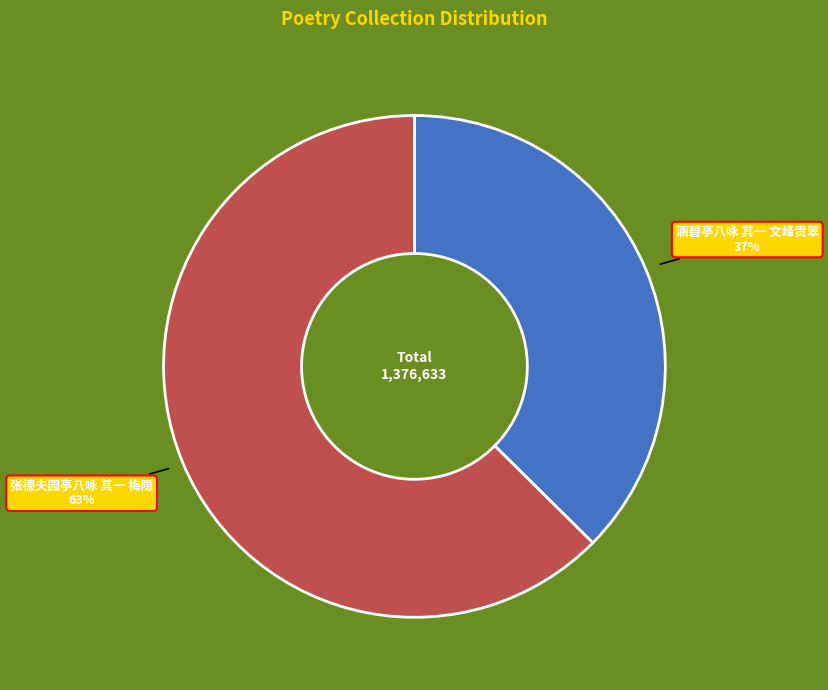

Does any single category account for the majority?

Yes